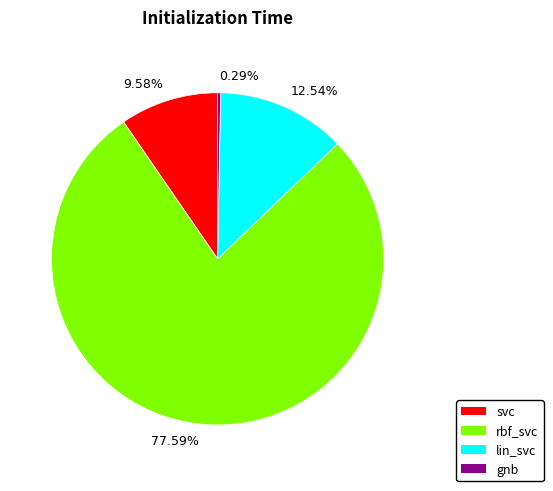

Combined, do 0.29% and 9.58% account for over 50%?

No